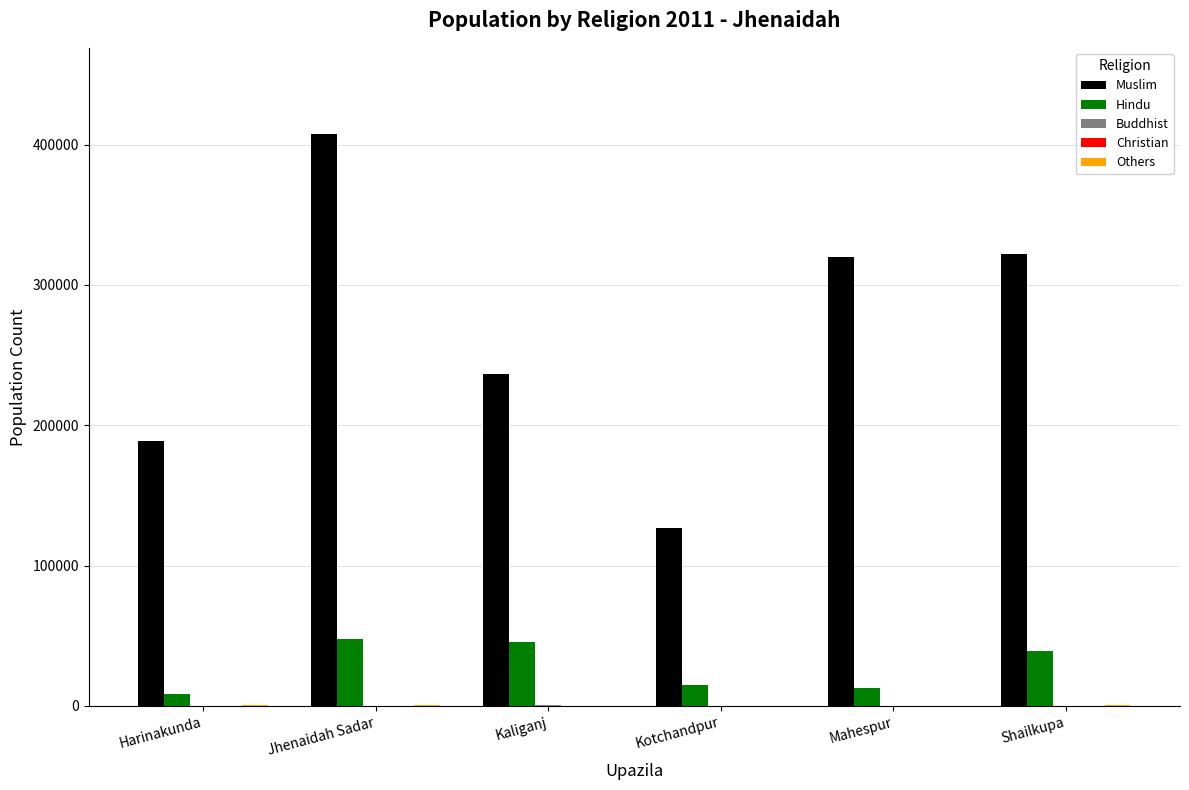

Where is Muslim nearest to the value 267128?

Kaliganj